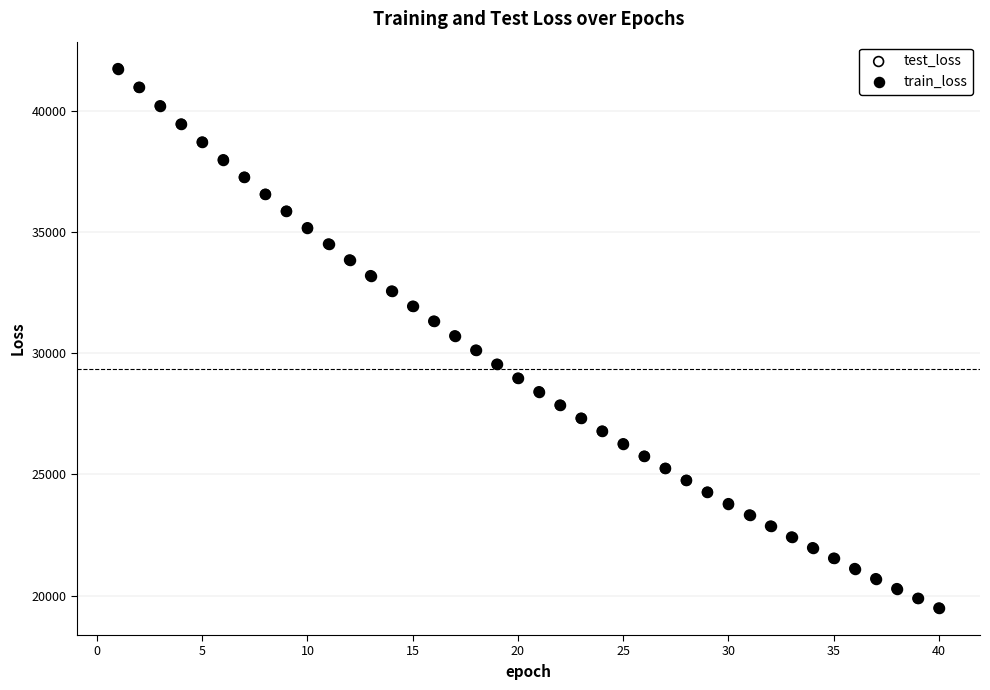

What are all the series names shown in the legend?

test_loss, train_loss